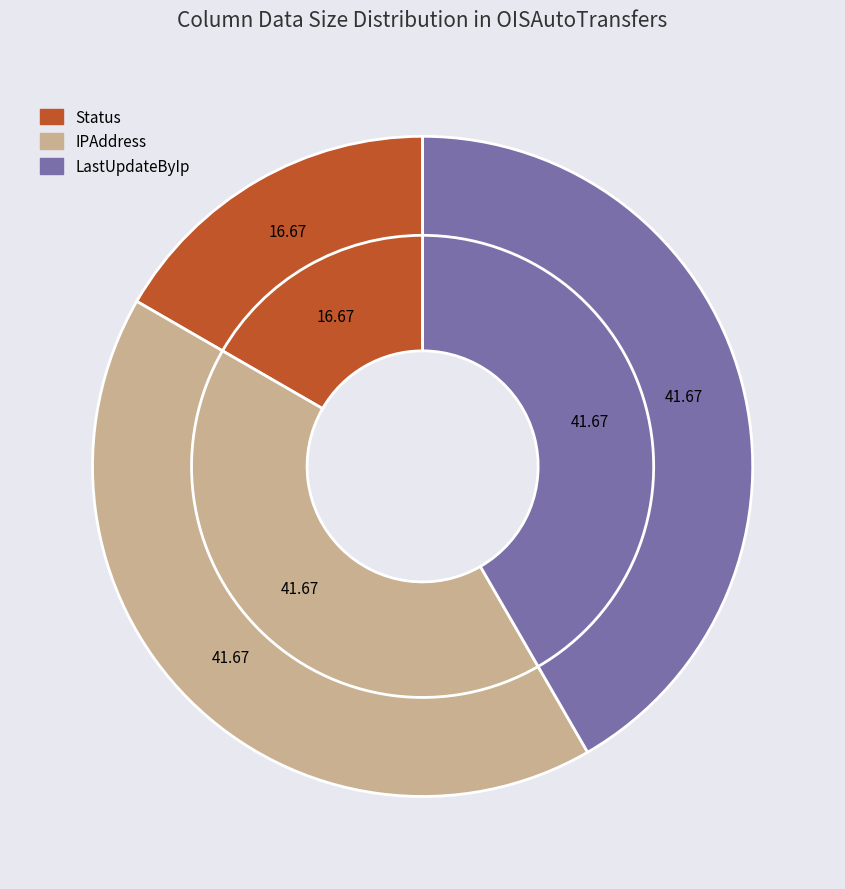

Does Status represent more than half of the total?

No